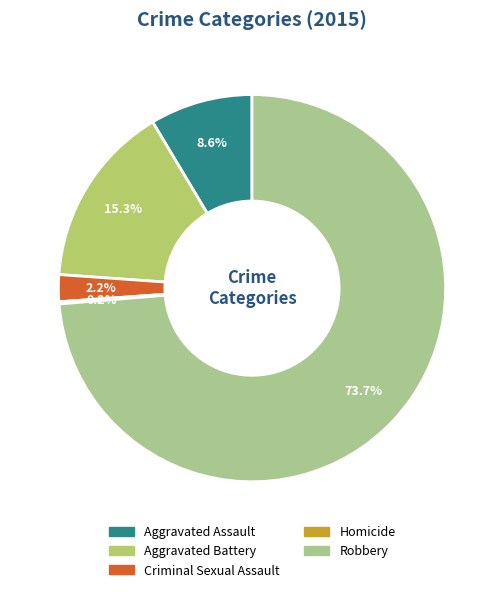

What is the ratio of the value at Robbery to the value at Aggravated Assault?

8.6